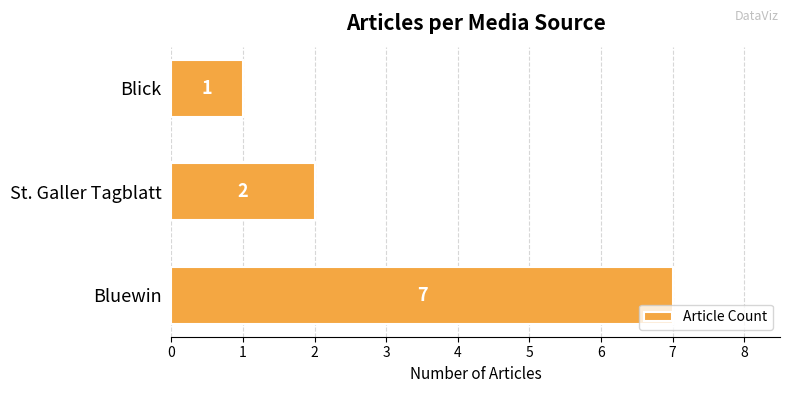

What is the change in value from Bluewin to Blick?

-6